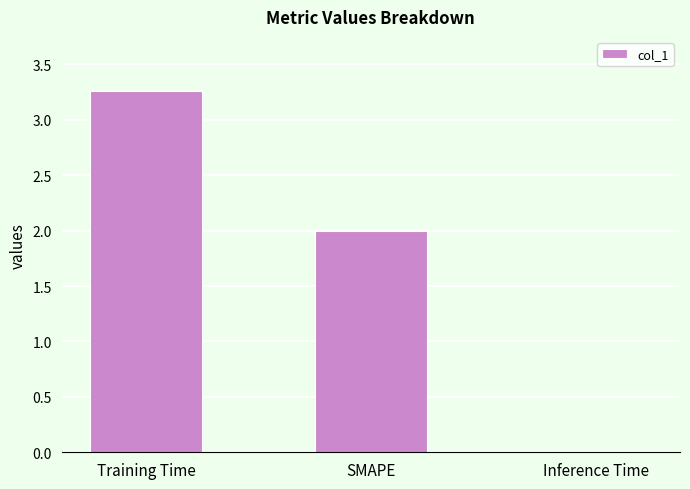

Approximately how many times larger is the value at Training Time compared to SMAPE?

1.6